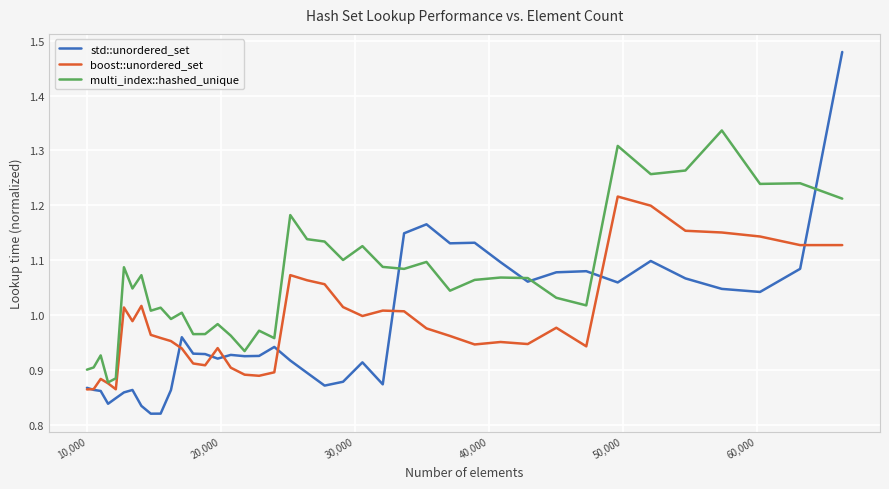

Which series has the largest total across all categories?

multi_index::hashed_unique